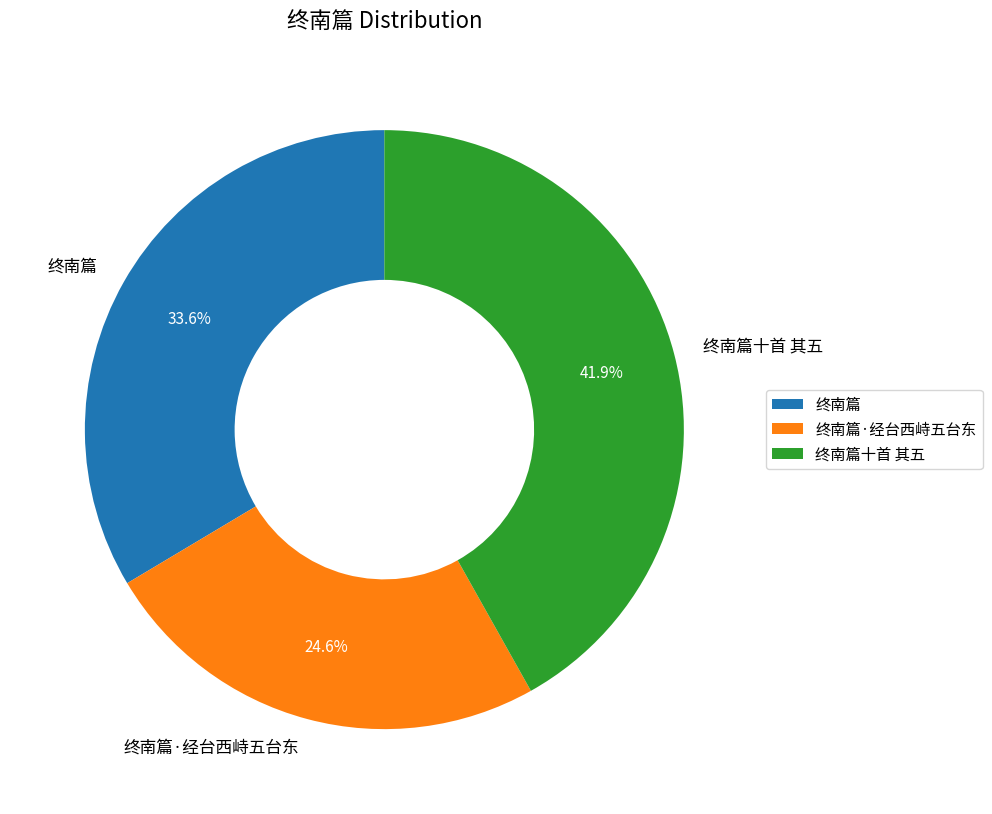

What percentage do 终南篇 and 终南篇十首 其五 together represent?

75.4%